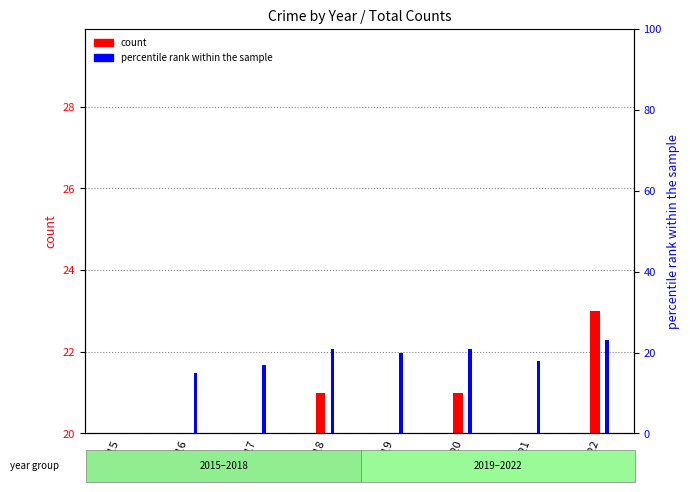

What is the value of the percentile rank within the sample bar at the 8th from the left?

23